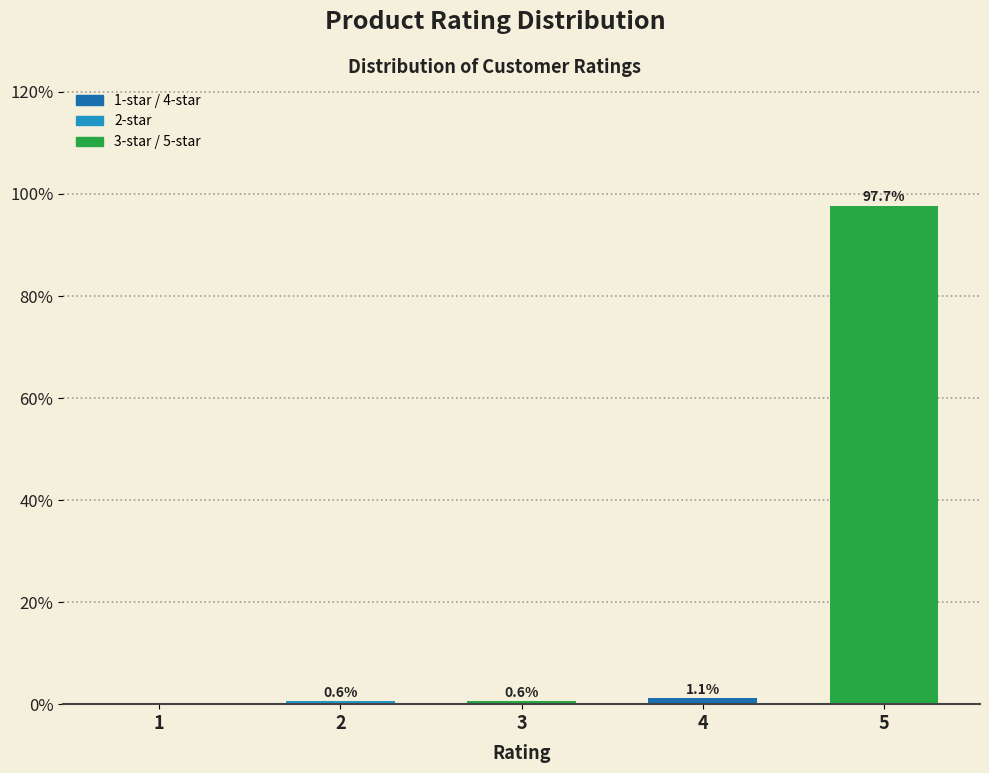

Reading right to left, extract all data points from this chart.

5=97.7	4=1.1	3=0.6	2=0.6	1=0.0